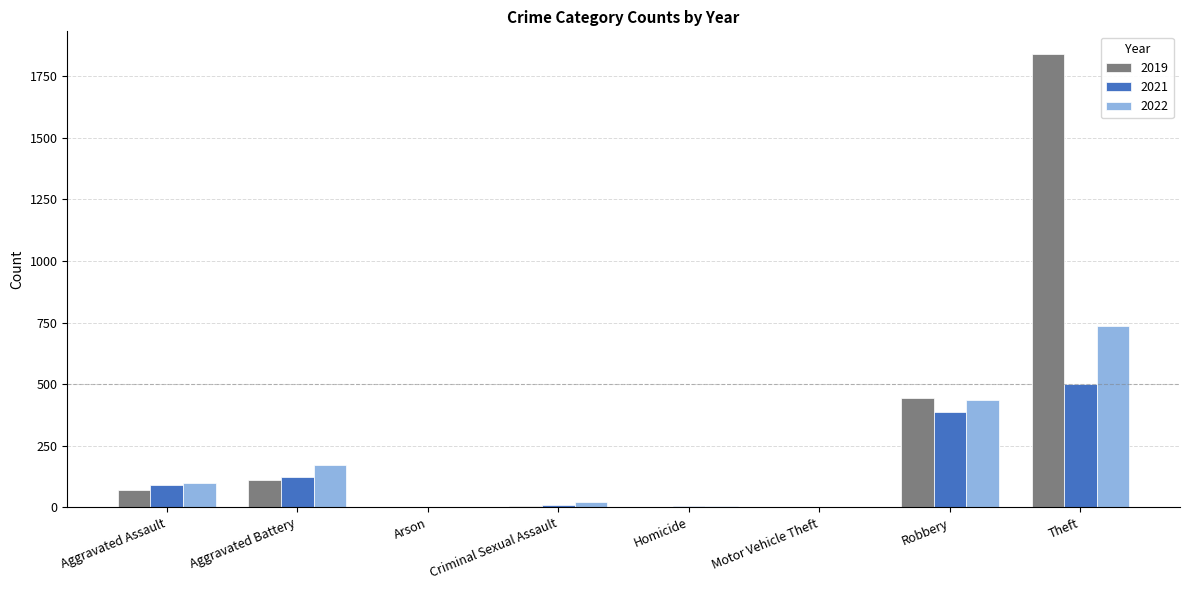

What is the average value of the 2019 series?

309